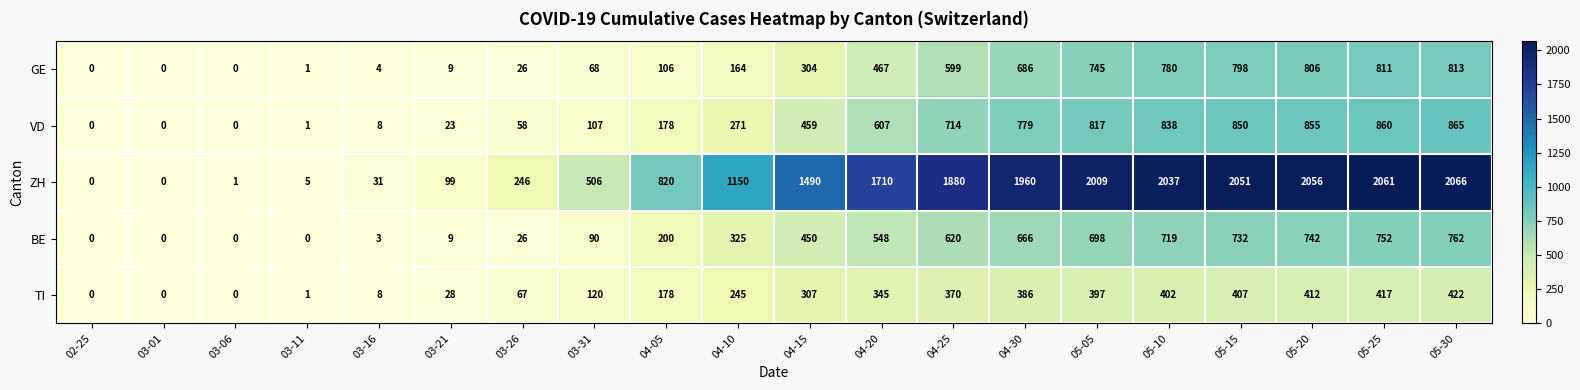

Between 03-31 and 04-10, which series saw the biggest shift?

ZH